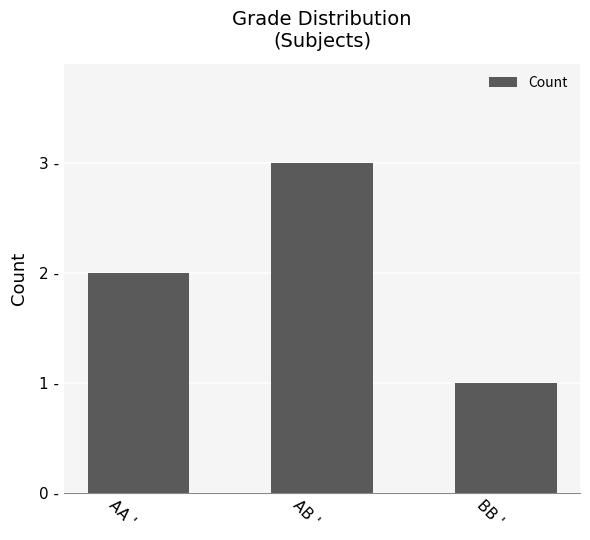

What position from the right is BB '?

1